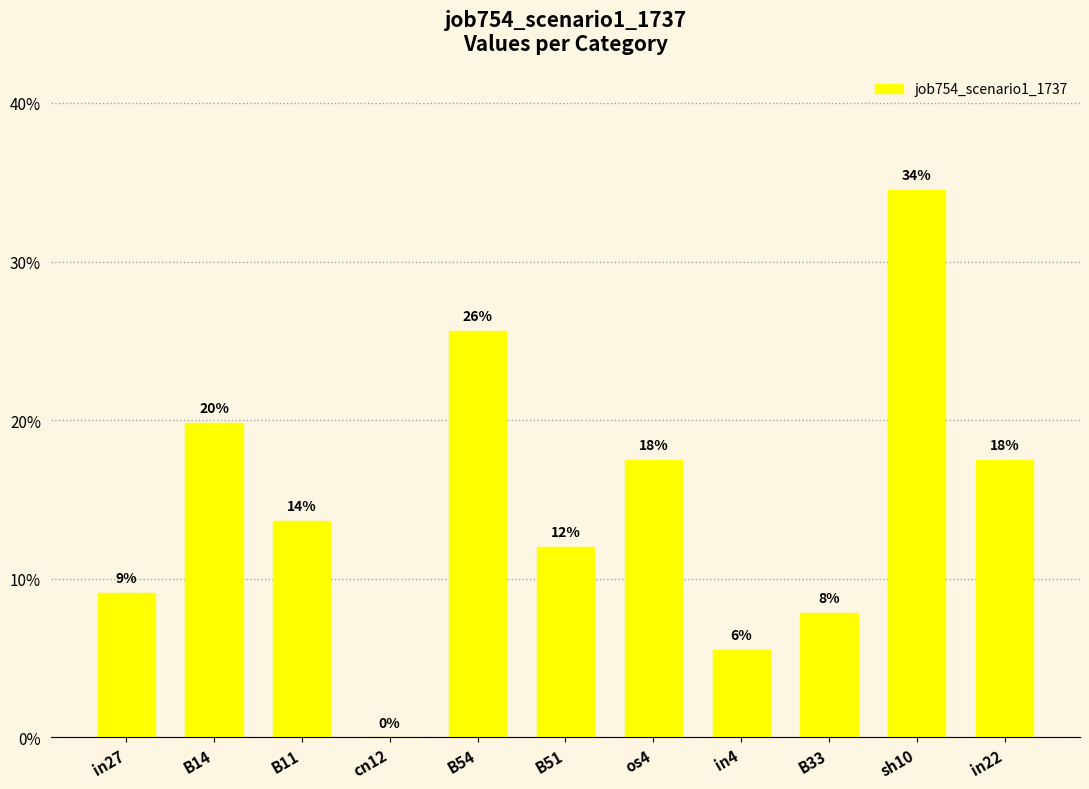

The value at sh10 is 0.2. True or false?

False